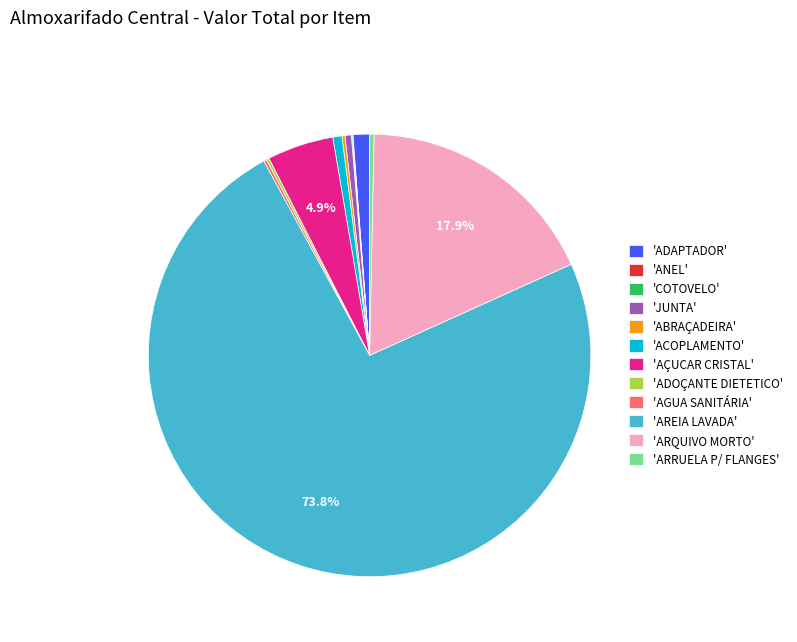

What is the largest slice in the pie chart?

'AREIA LAVADA'